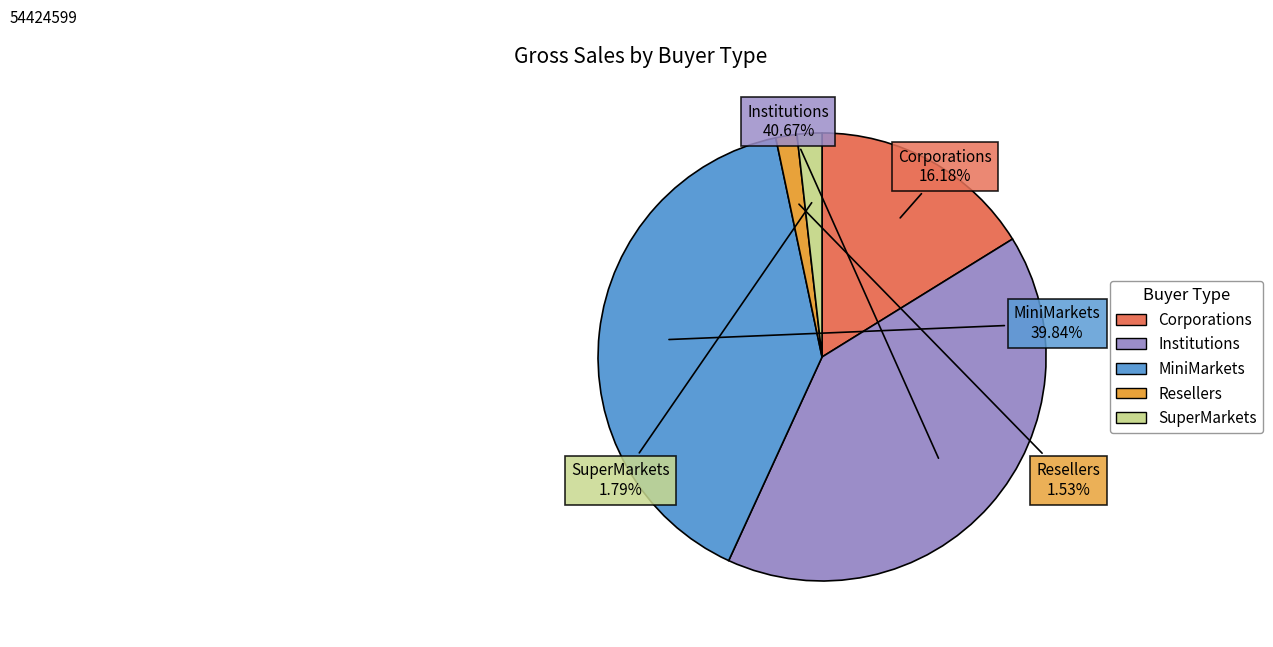

To the nearest percent, what percentage of the pie is Institutions?

41%